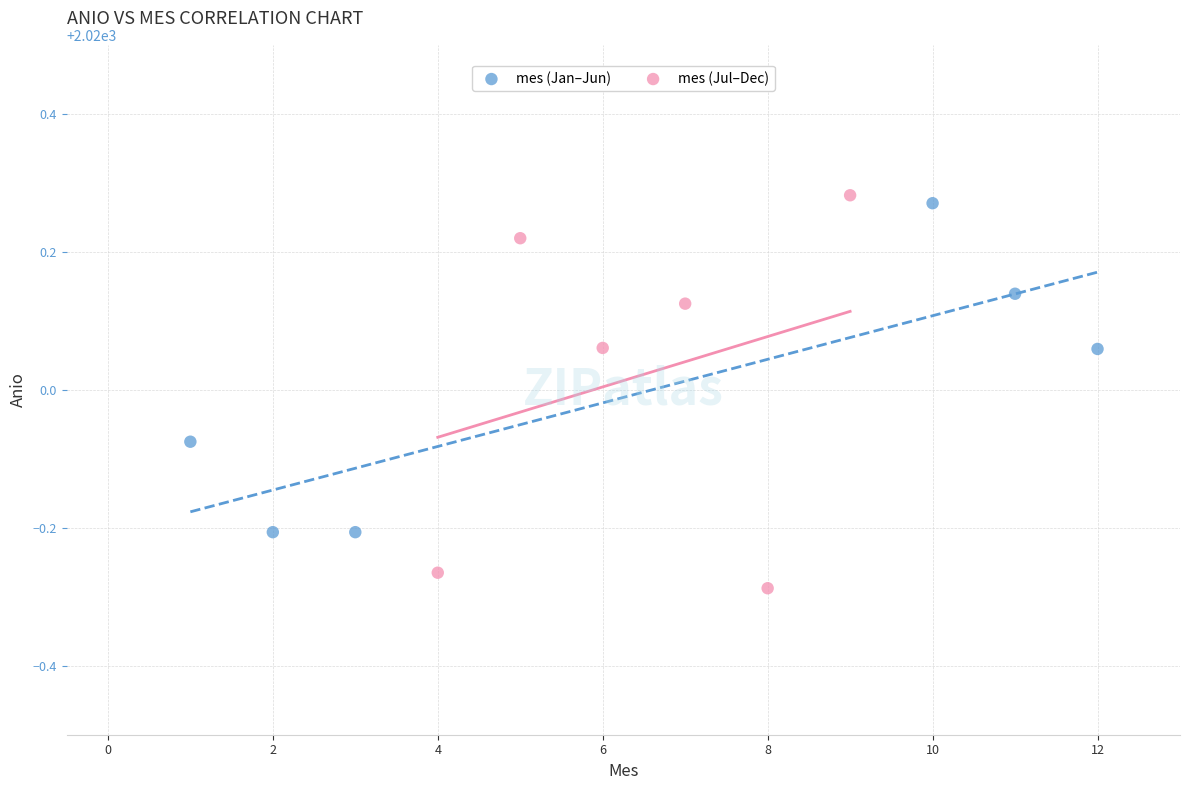

Which series contains the lowest Y value?

mes (Jul–Dec)